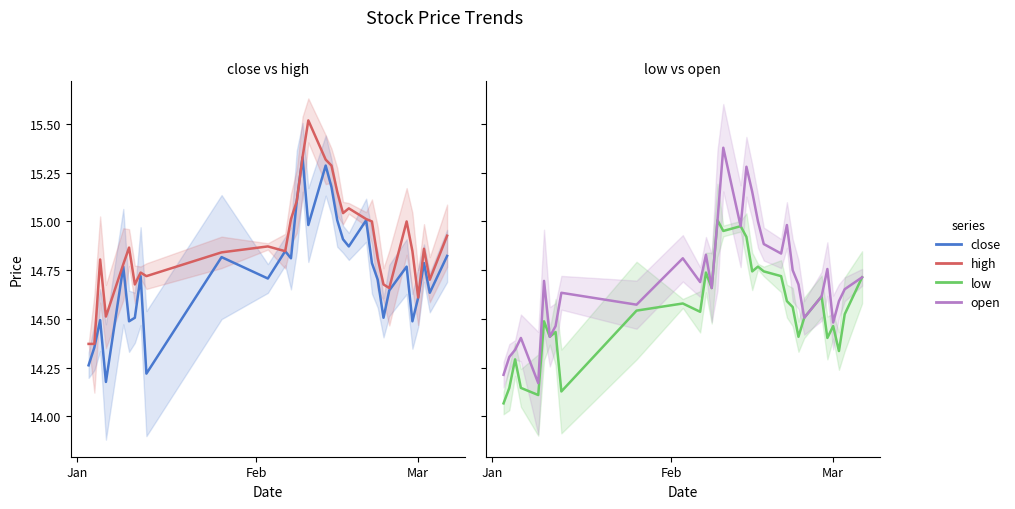

At how many categories does at least one series exceed 14?

32